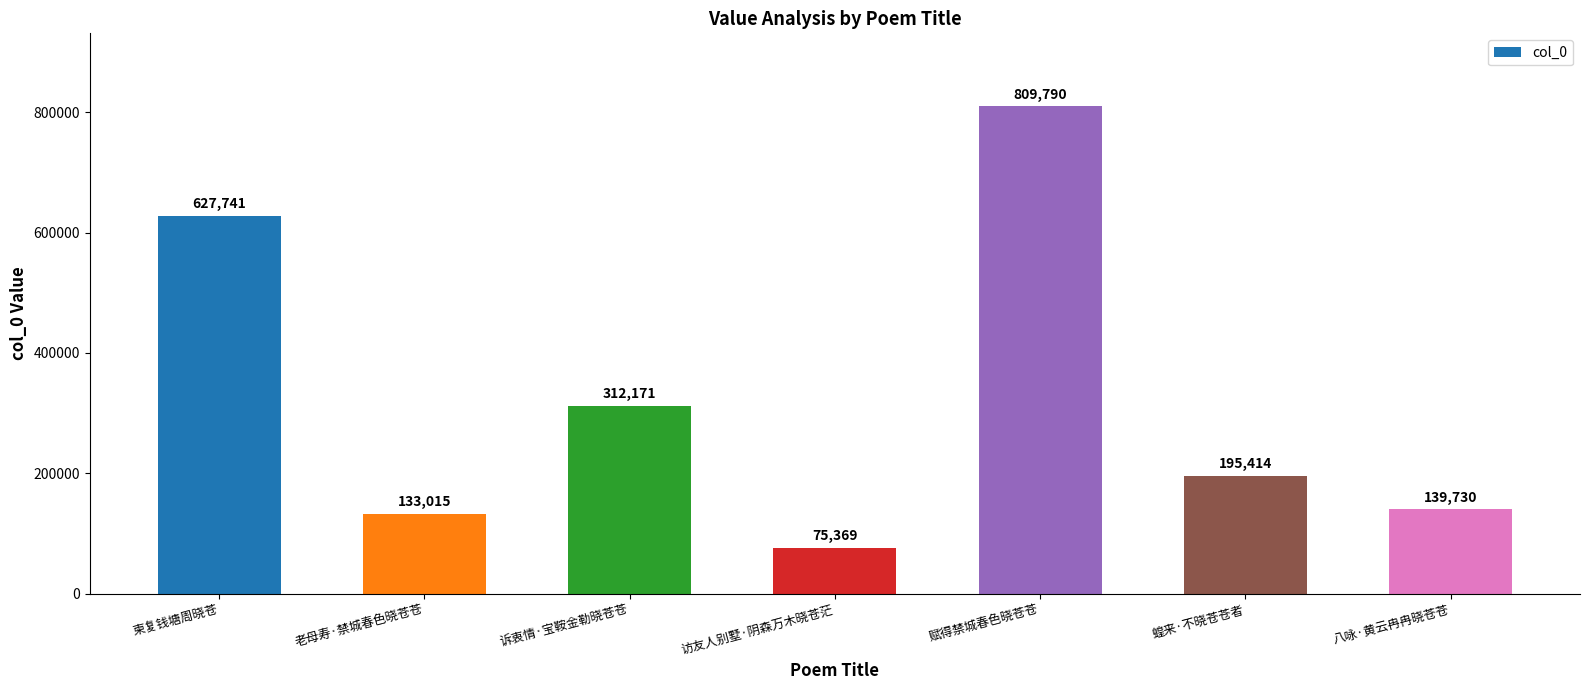

Reading left to right, list all the values displayed in this chart.

627741	133015	312171	75369	809790	195414	139730